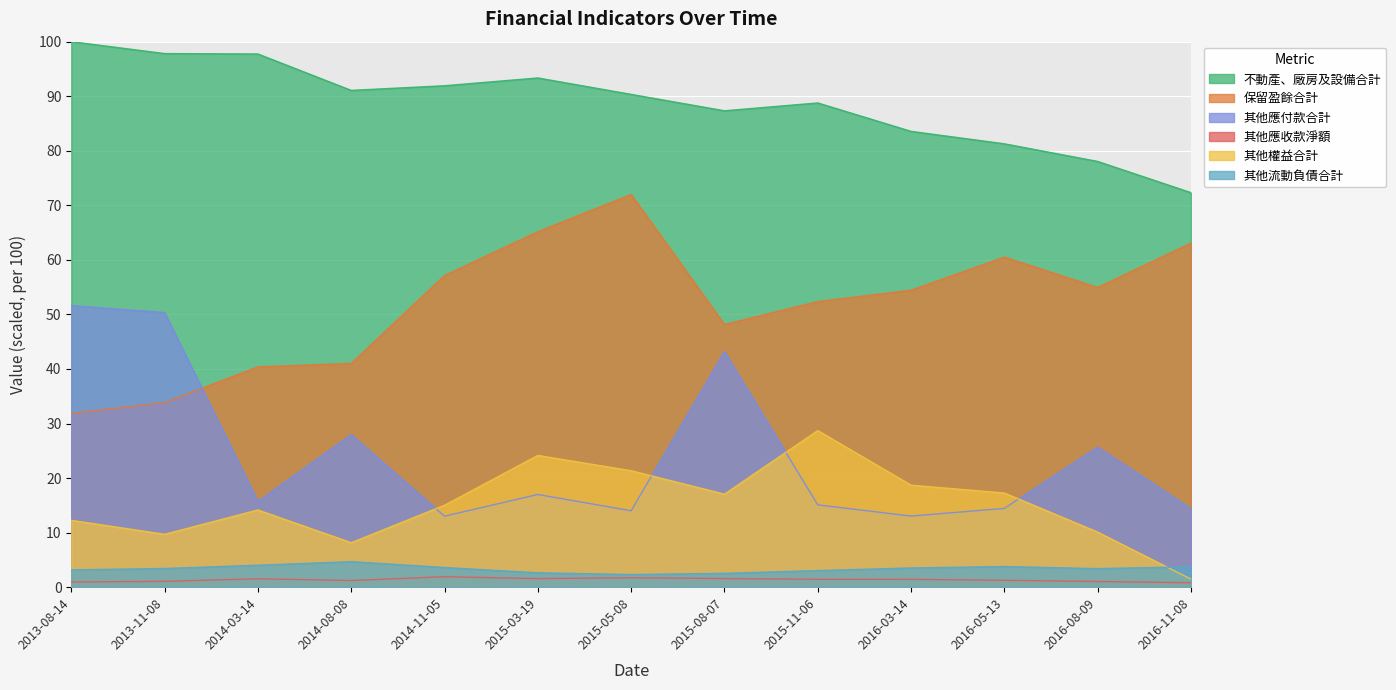

Reading left to right, transcribe all the data shown in this chart.

不動產、廠房及設備合計: 2013-08-14=100.0	2013-11-08=97.8	2014-03-14=97.7	2014-08-08=91.1	2014-11-05=91.9	2015-03-19=93.4	2015-05-08=90.3	2015-08-07=87.3	2015-11-06=88.8	2016-03-14=83.6	2016-05-13=81.3	2016-08-09=78.0	2016-11-08=72.3
保留盈餘合計: 2013-08-14=31.9	2013-11-08=33.8	2014-03-14=40.4	2014-08-08=41.0	2014-11-05=57.1	2015-03-19=65.2	2015-05-08=72.0	2015-08-07=48.2	2015-11-06=52.4	2016-03-14=54.4	2016-05-13=60.5	2016-08-09=54.9	2016-11-08=63.1
其他應付款合計: 2013-08-14=51.6	2013-11-08=50.3	2014-03-14=15.7	2014-08-08=28.0	2014-11-05=13.0	2015-03-19=17.0	2015-05-08=14.0	2015-08-07=43.2	2015-11-06=15.1	2016-03-14=13.0	2016-05-13=14.4	2016-08-09=25.7	2016-11-08=14.4
其他應收款淨額: 2013-08-14=1.0	2013-11-08=1.1	2014-03-14=1.5	2014-08-08=1.2	2014-11-05=1.9	2015-03-19=1.6	2015-05-08=1.7	2015-08-07=1.6	2015-11-06=1.4	2016-03-14=1.4	2016-05-13=1.3	2016-08-09=1.0	2016-11-08=0.8
其他權益合計: 2013-08-14=12.2	2013-11-08=9.7	2014-03-14=14.2	2014-08-08=8.2	2014-11-05=15.0	2015-03-19=24.2	2015-05-08=21.4	2015-08-07=17.1	2015-11-06=28.7	2016-03-14=18.7	2016-05-13=17.3	2016-08-09=10.1	2016-11-08=1.5
其他流動負債合計: 2013-08-14=3.2	2013-11-08=3.4	2014-03-14=4.0	2014-08-08=4.7	2014-11-05=3.6	2015-03-19=2.6	2015-05-08=2.3	2015-08-07=2.5	2015-11-06=3.0	2016-03-14=3.5	2016-05-13=3.8	2016-08-09=3.4	2016-11-08=3.7